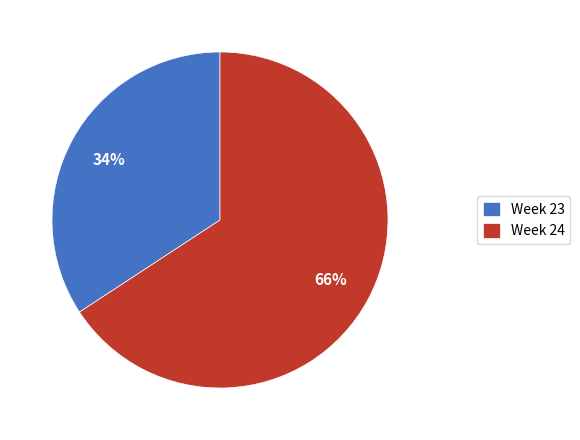

Is Week 23 the majority of the pie?

No